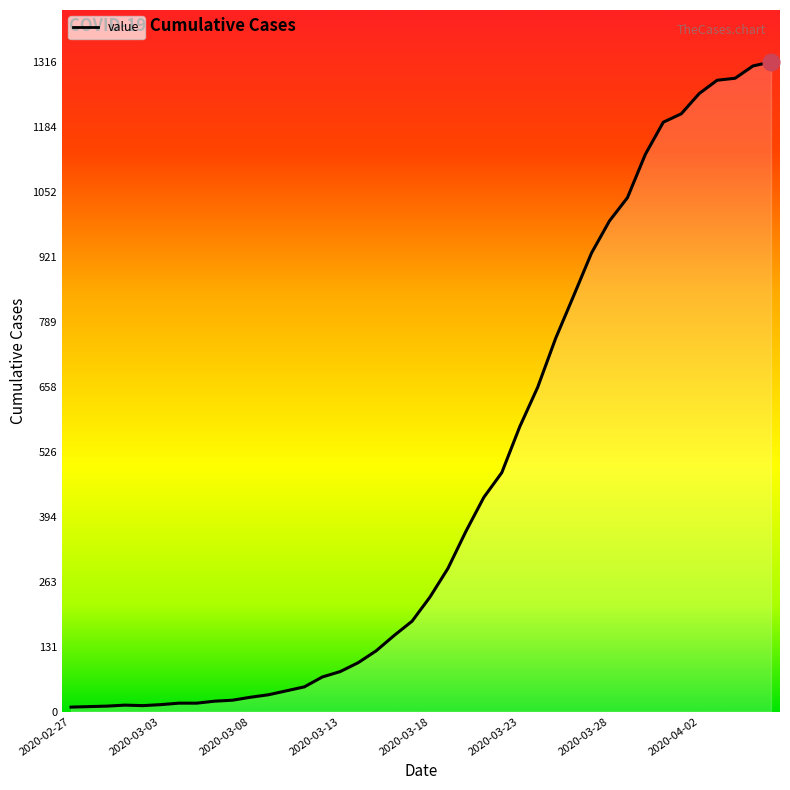

What is the difference between the maximum and minimum values?

1307